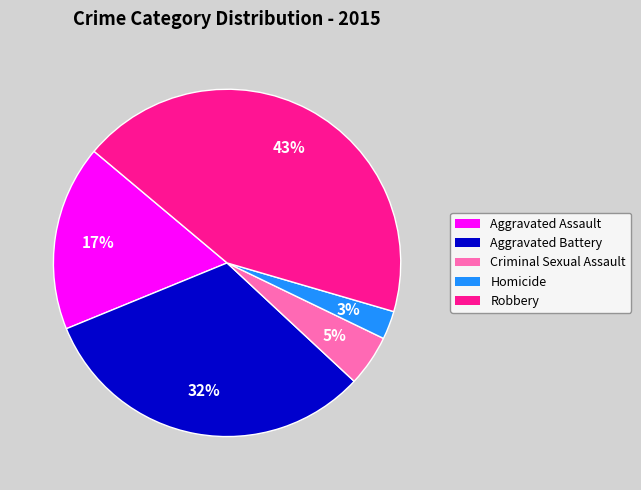

True or false: Criminal Sexual Assault accounts for 12% of the total.

False